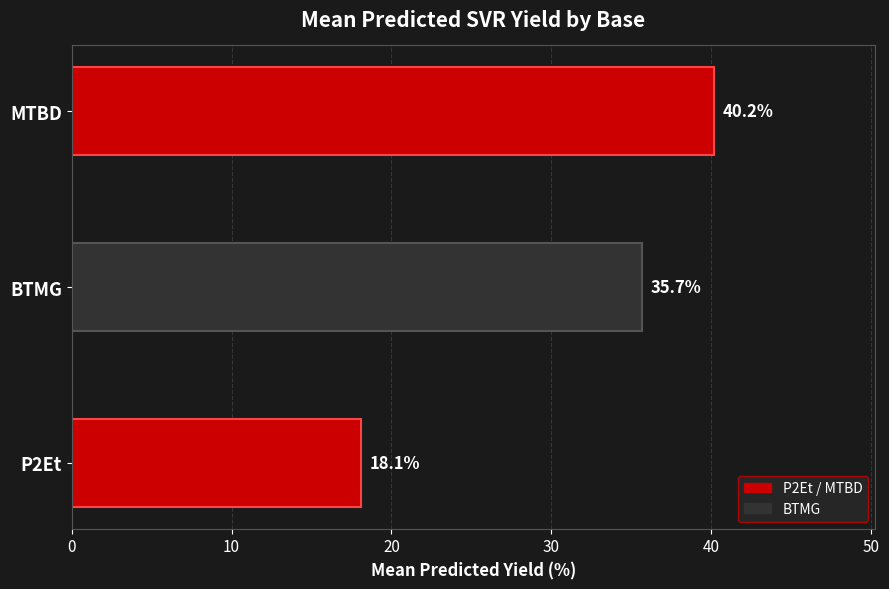

At which label is the value closest to 29?

BTMG